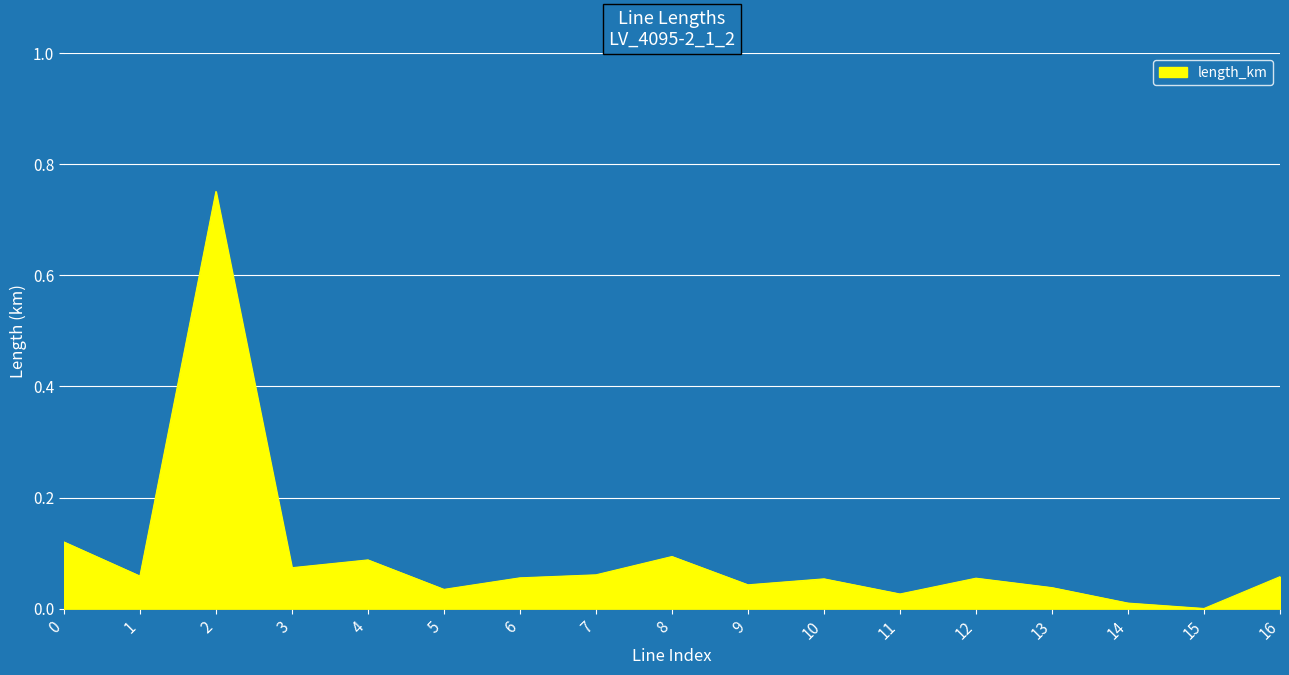

True or false: the data shows 0.0 at 8.

False